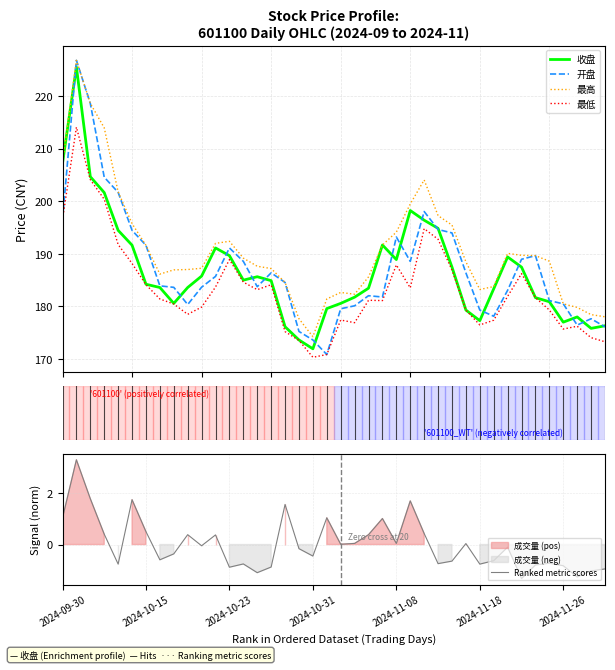

Between 27 and 21, which is larger?

27